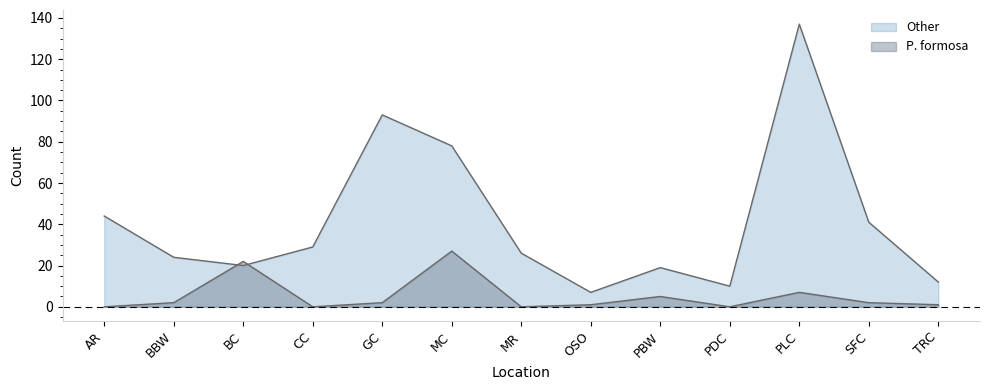

What is the sum of the values at CC and TRC?

42